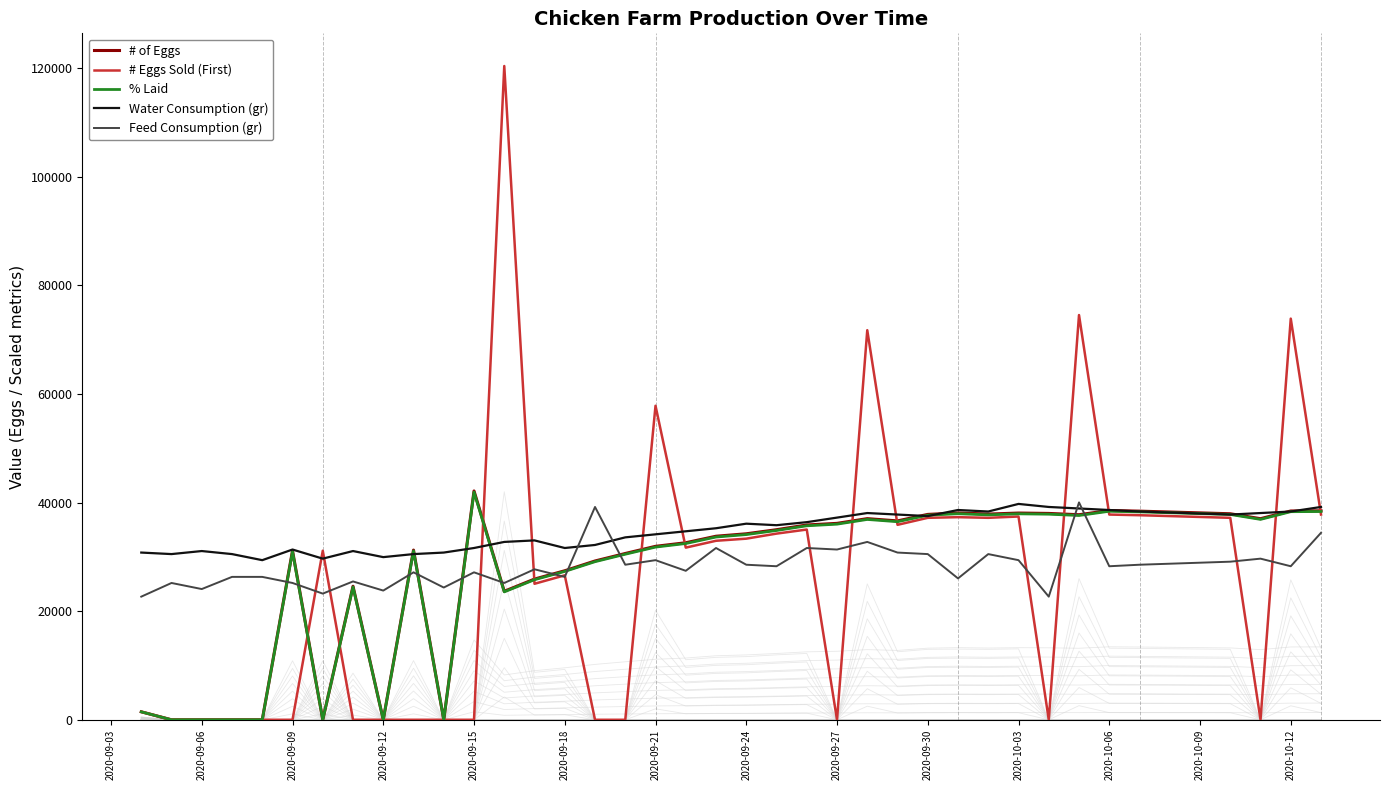

Which series has the widest spread of values?

# Eggs Sold (First)